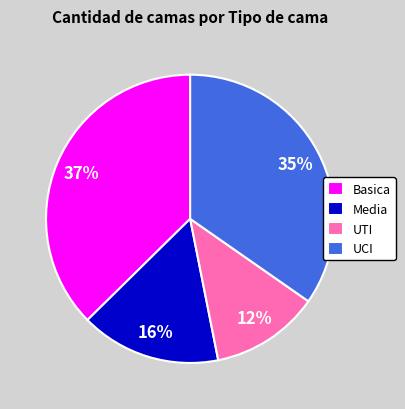

What percentage is the UTI slice, to the nearest percent?

12%